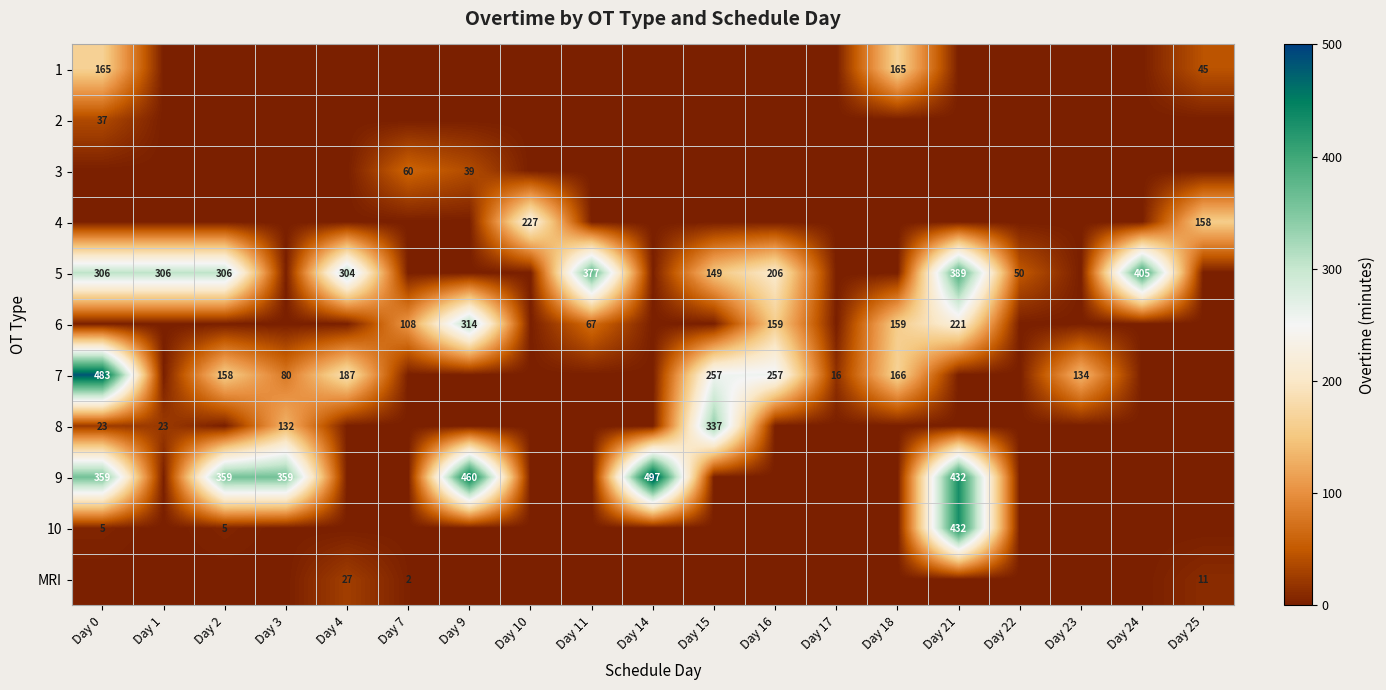

What is the difference between the highest and lowest values at Day 24?

405